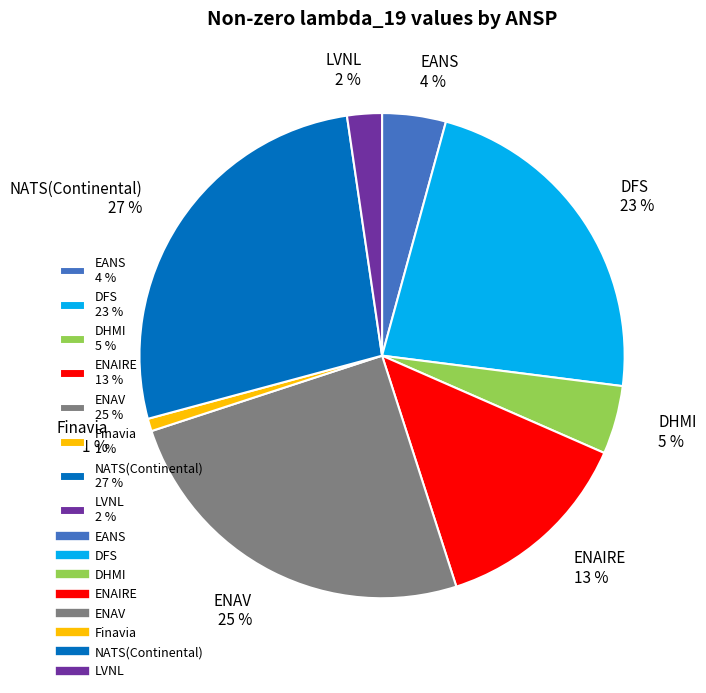

How many slices are in this pie chart?

8